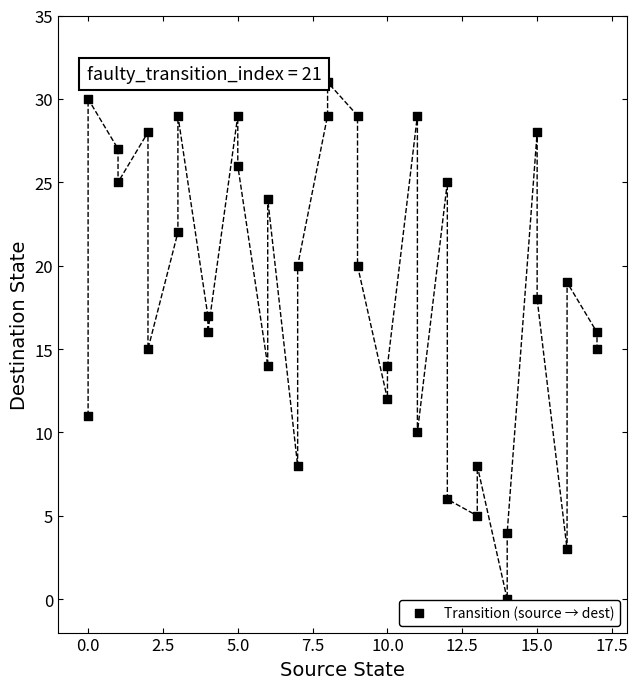

What is the range of X values (max minus min)?

17